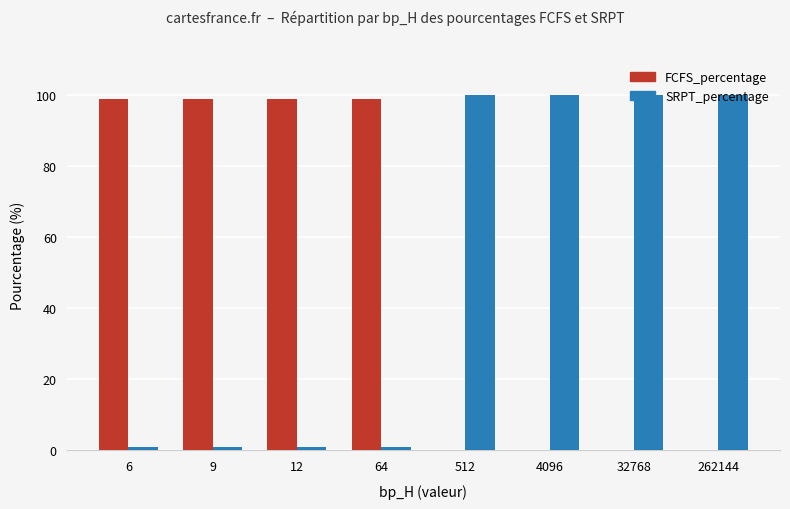

What is the highest value of the SRPT_percentage series?

100